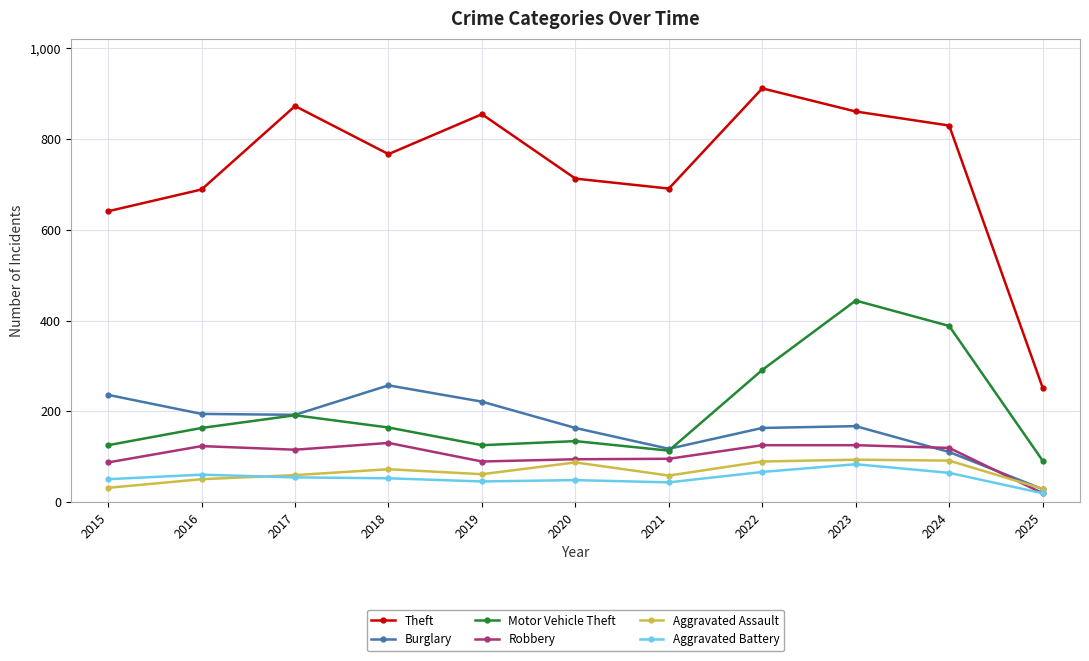

At which category is the sum across all series the highest?

2023